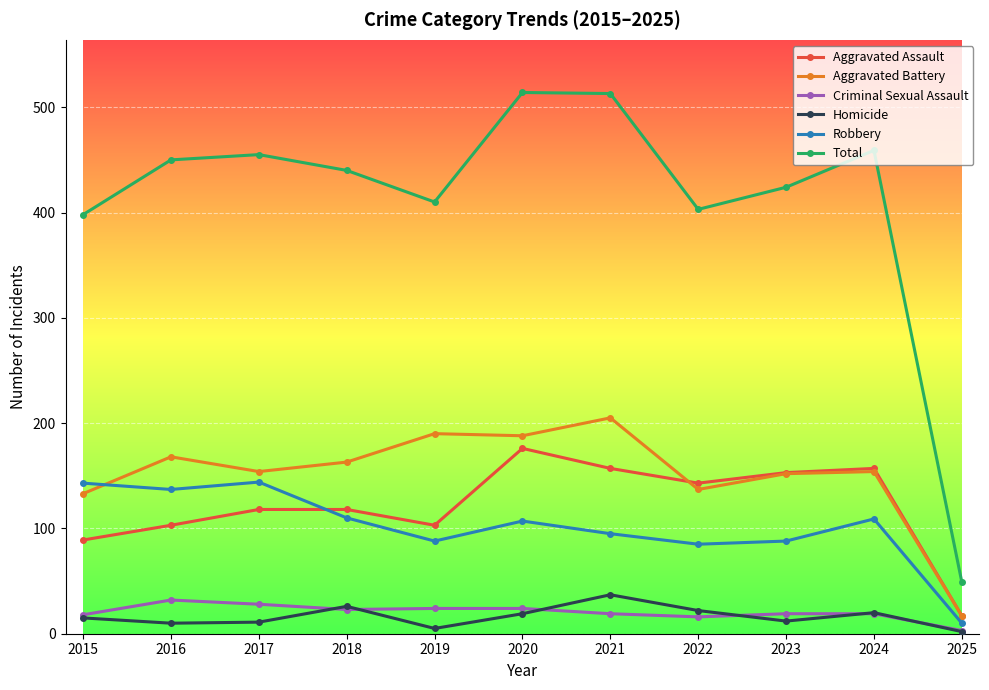

What is the value of the Aggravated Battery point at the 10th from the left?

154